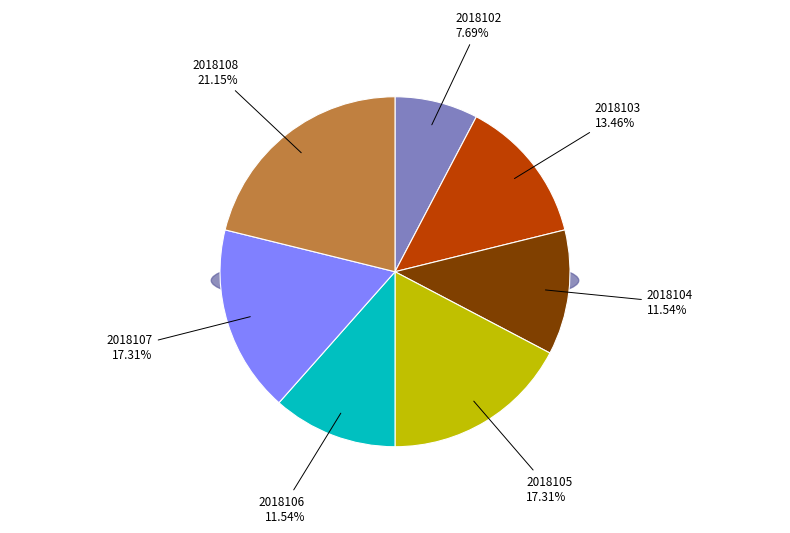

Do 2018104 and 2018106 together represent more than half of the pie?

No